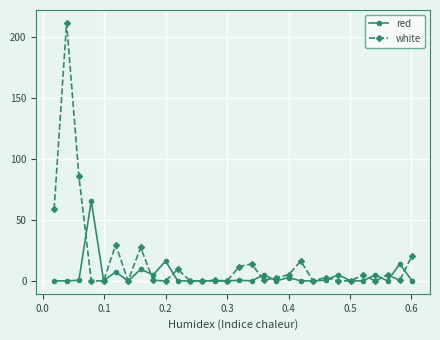

Which series has the largest total across all categories?

white